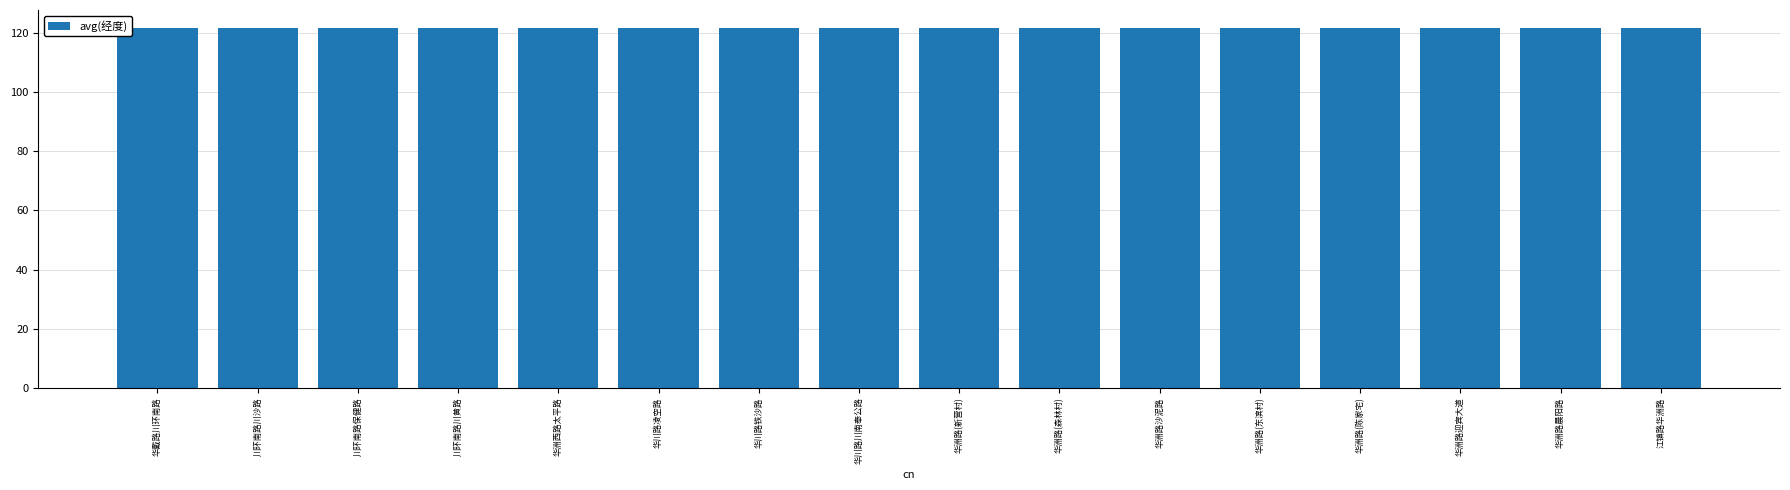

What position from the left is 川环南路保健路?

3